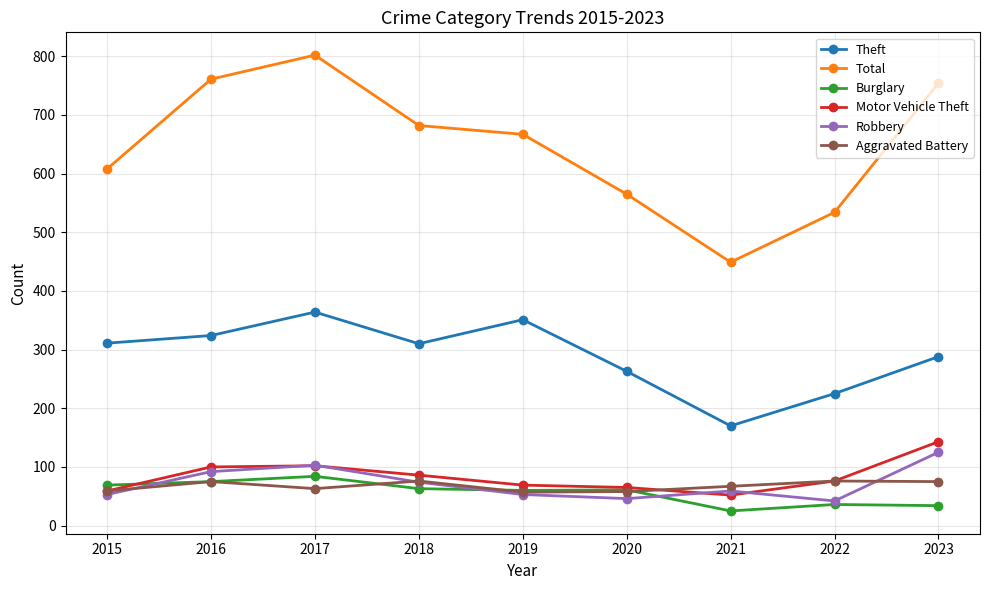

Which series has the largest total across all categories?

Total